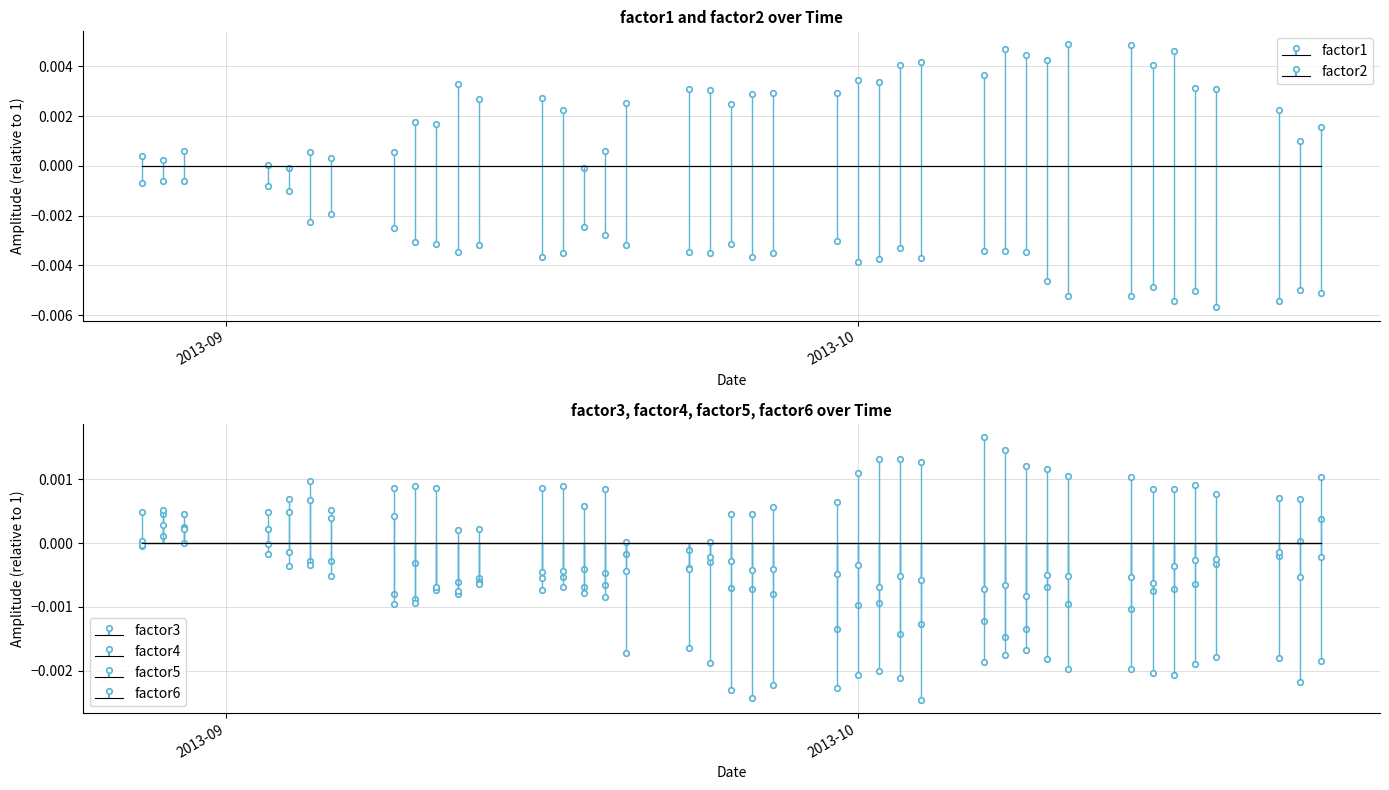

List the series in order of their peak value, highest first.

factor1, factor5, factor3, factor4, factor6, factor2